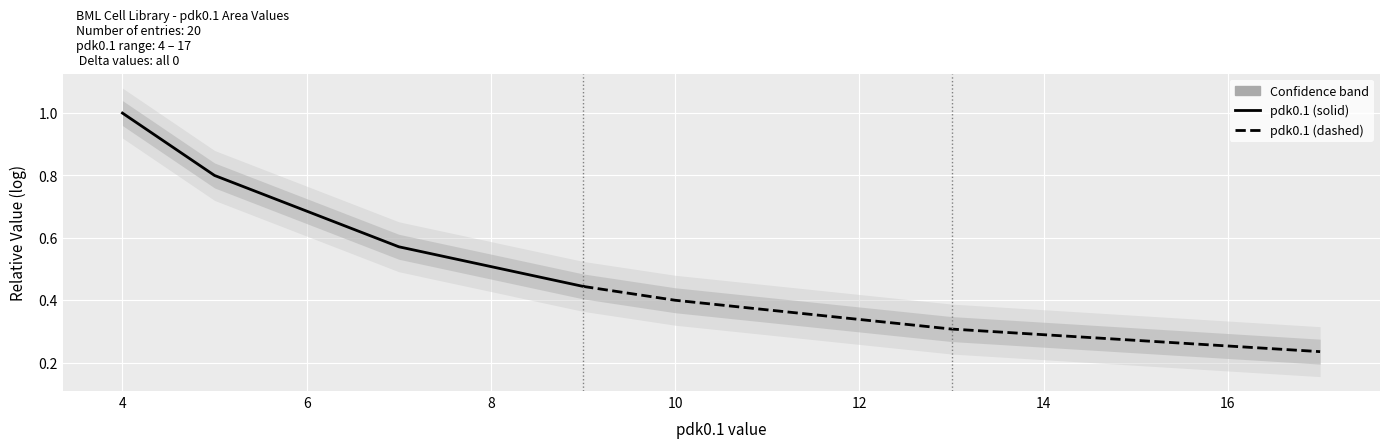

Rank the series by their maximum value, from highest to lowest.

pdk0.1 (solid), pdk0.1 (dashed)